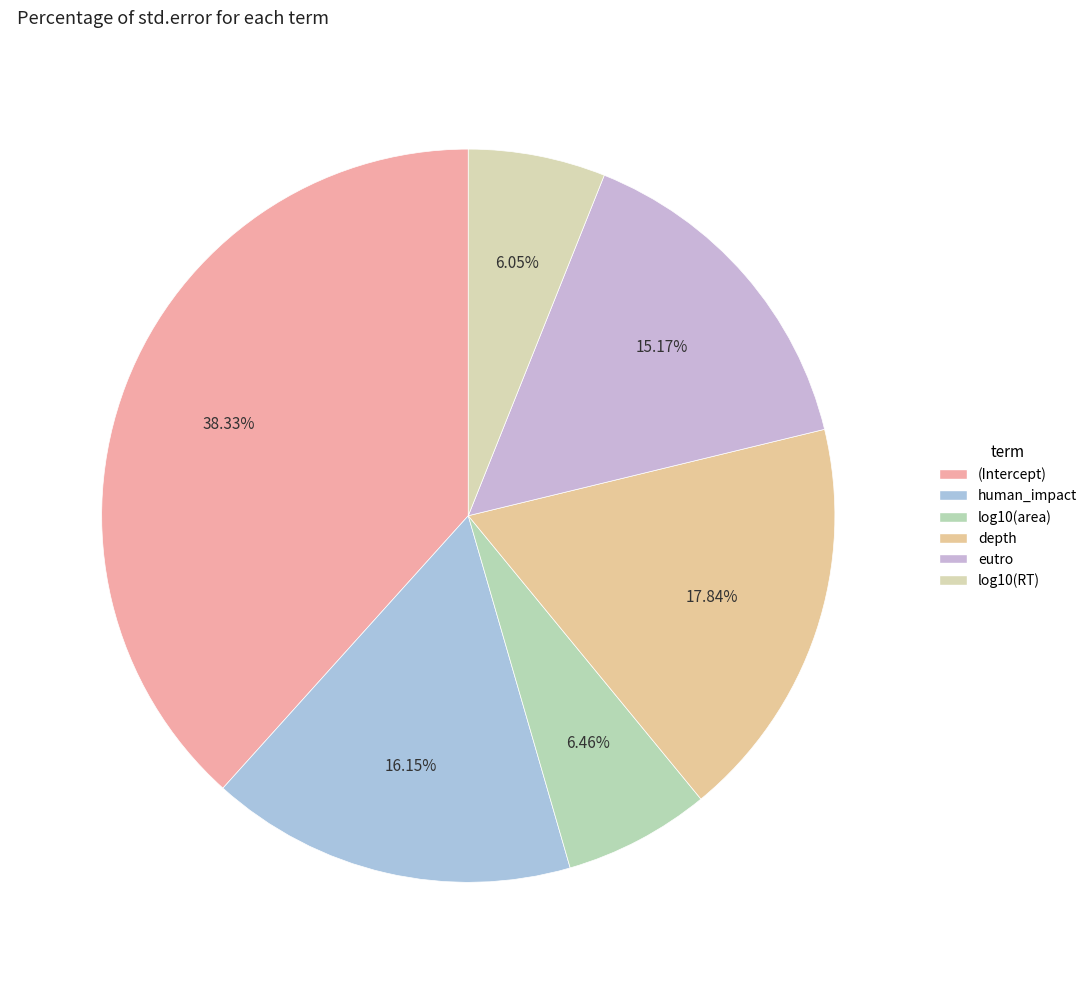

The log10(area) slice represents 6% of the pie. True or false?

True